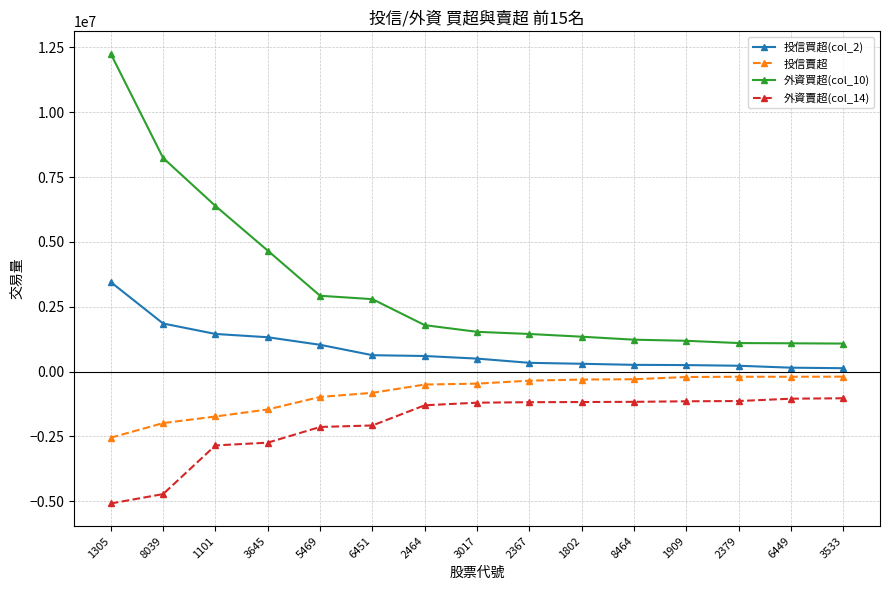

Is the value of 投信賣超 at 5469 greater than the value of 投信買超(col_2) at 2464?

No